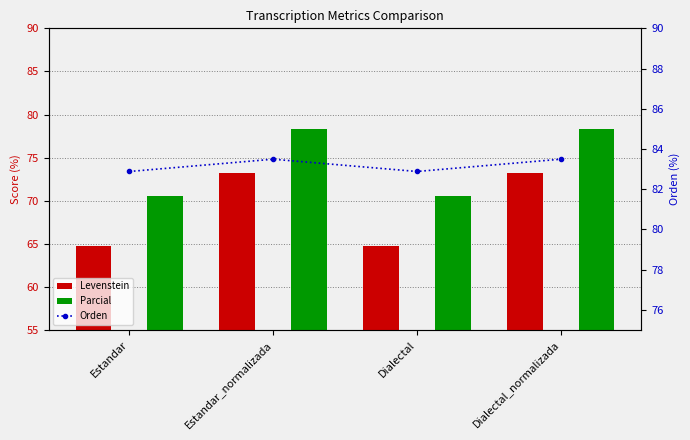

Where is Levenstein nearest to the value 68?

Estandar